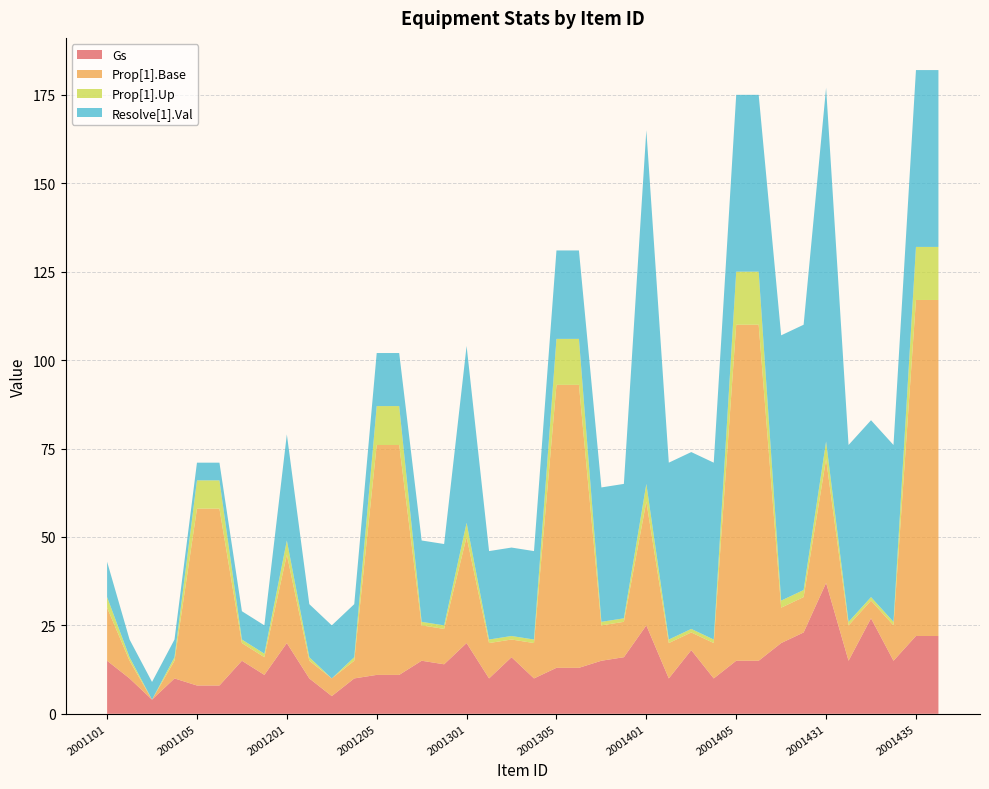

Reading left to right, what are all the values shown in this chart?

Gs: 15	10	4	10	8	8	15	11	20	10	5	10	11	11	15	14	20	10	16	10	13	13	15	16	25	10	18	10	15	15	20	23	37	15	27	15	22	22
Prop[1].Base: 15	5	0	5	50	50	5	5	25	5	5	5	65	65	10	10	30	10	5	10	80	80	10	10	35	10	5	10	95	95	10	10	35	10	5	10	95	95
Prop[1].Up: 3	1	0	1	8	8	1	1	4	1	0	1	11	11	1	1	4	1	1	1	13	13	1	1	5	1	1	1	15	15	2	2	5	1	1	1	15	15
Resolve[1].Val: 10	5	5	5	5	5	8	8	30	15	15	15	15	15	23	23	50	25	25	25	25	25	38	38	100	50	50	50	50	50	75	75	100	50	50	50	50	50